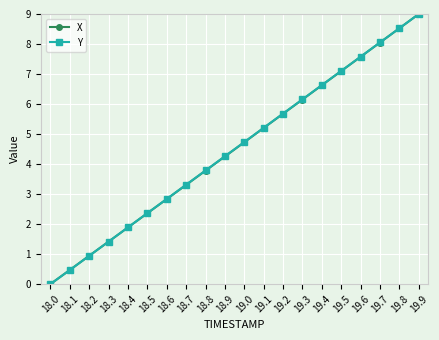

Count the number of categories in the chart.

20